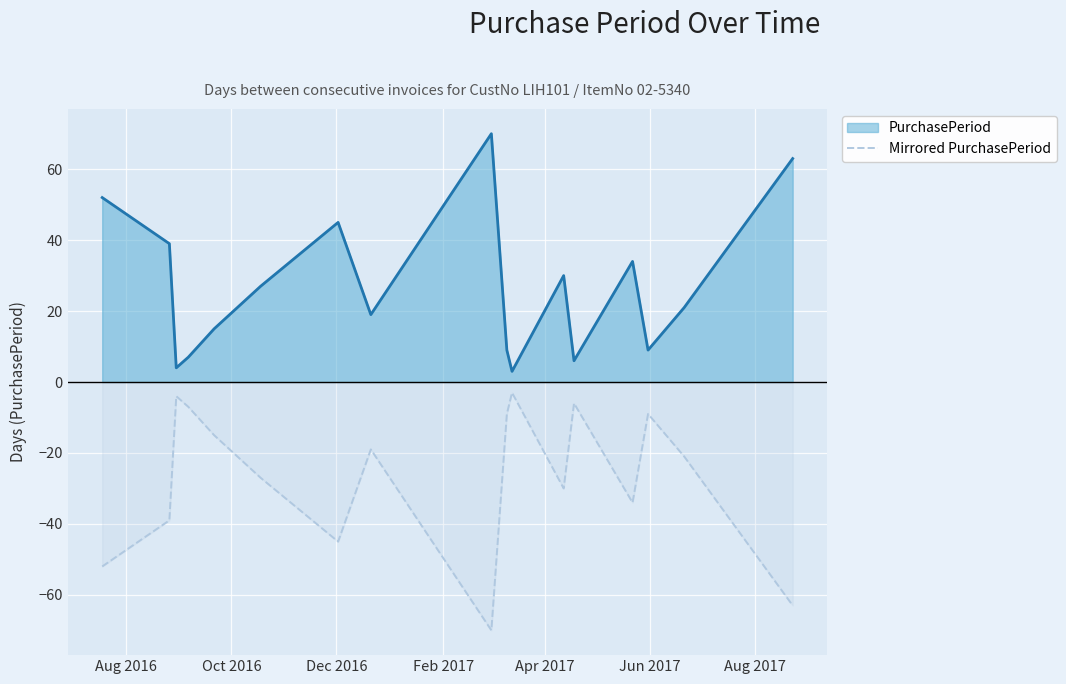

True or false: PurchasePeriod and Mirrored PurchasePeriod intersect in this chart.

False